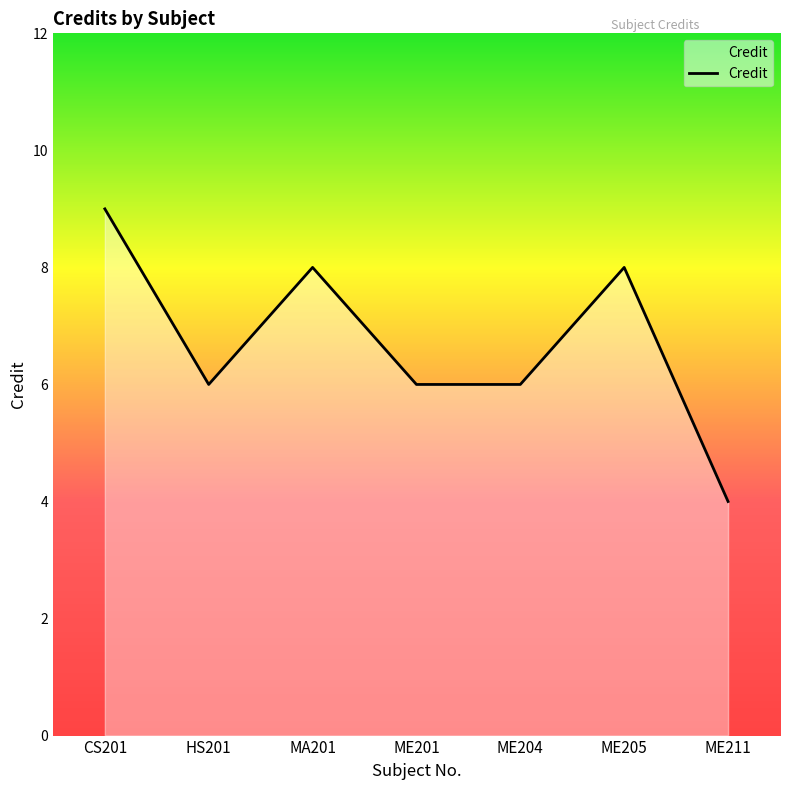

Reading left to right, transcribe all the data shown in this chart.

CS201=9	HS201=6	MA201=8	ME201=6	ME204=6	ME205=8	ME211=4